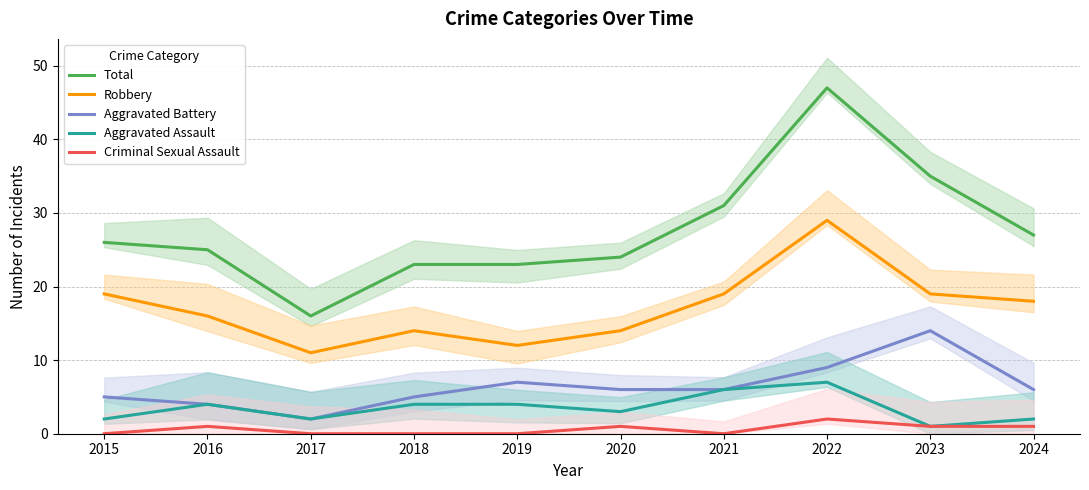

Is it true that Total equals 11 at 2019?

False